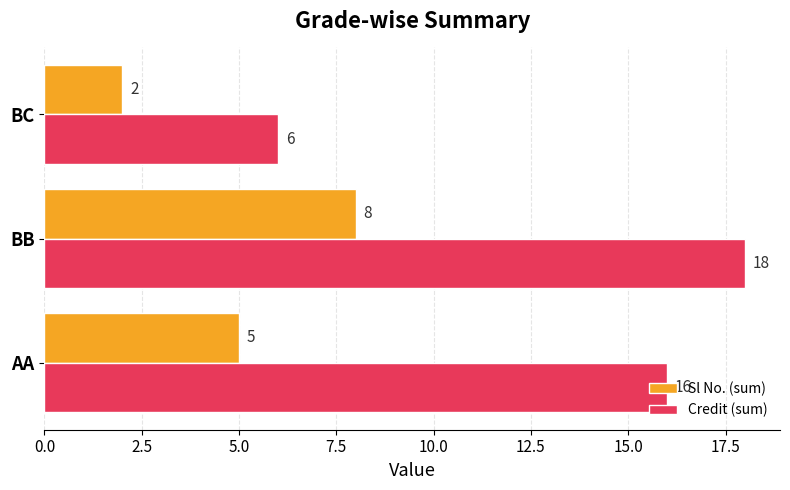

Is the value of Sl No. (sum) at BC greater than the value of Credit (sum) at BB?

No